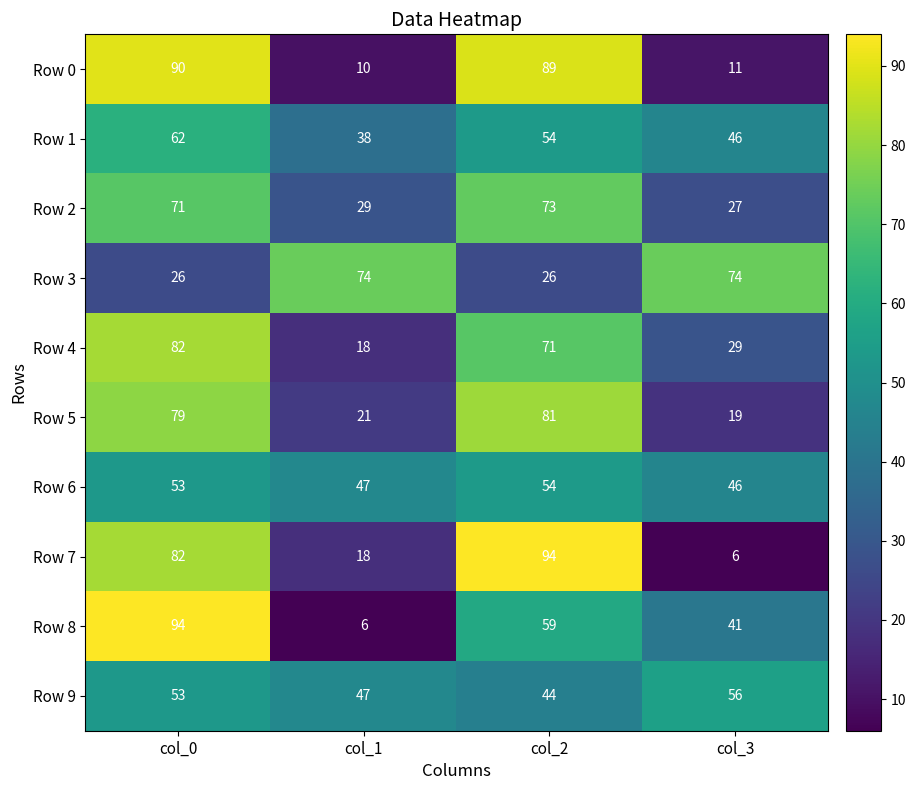

What is the highest value of the Row 1 series?

62